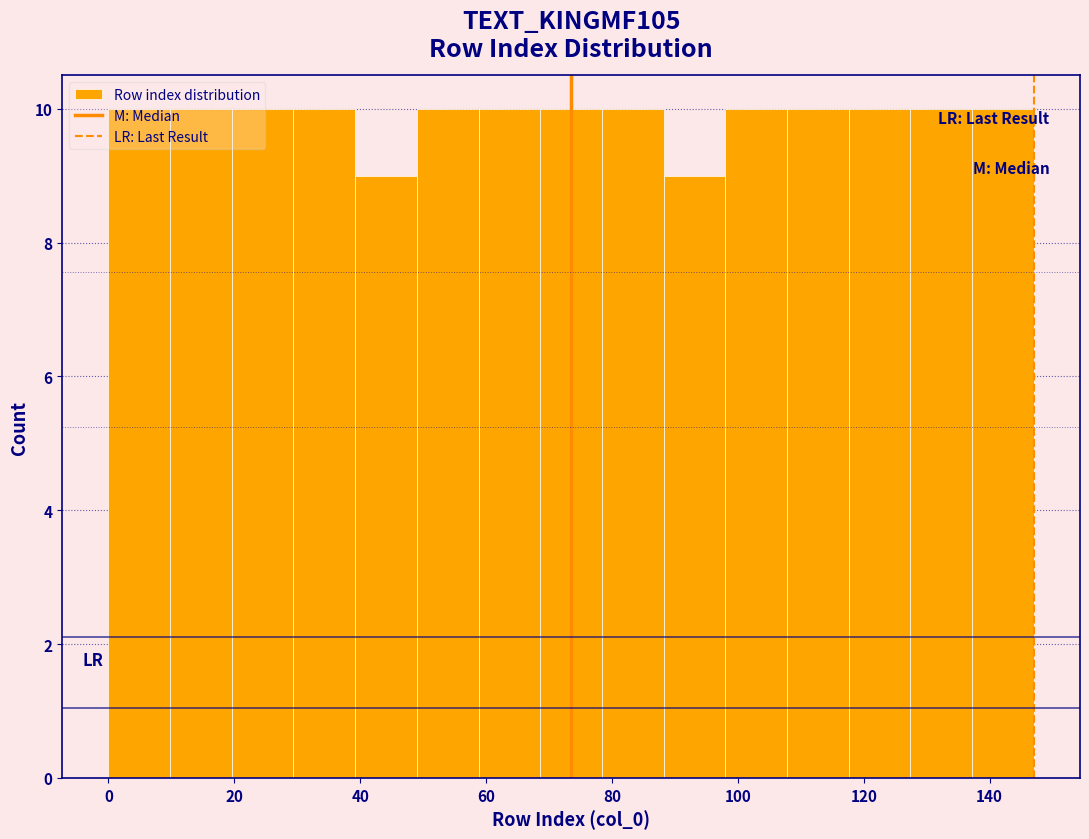

Reading left to right, transcribe this chart: for each bar, give the range it covers on the x-axis and its height. Neither the bar edges nor the heights are printed on the chart, so give them approximately, as read against the axes.

0.0 to 9.8: 10
9.8 to 19.6: 10
19.6 to 29.4: 10
29.4 to 39.2: 10
39.2 to 49.0: 9
49.0 to 58.8: 10
58.8 to 68.6: 10
68.6 to 78.4: 10
78.4 to 88.2: 10
88.2 to 98.0: 9
98.0 to 107.8: 10
107.8 to 117.6: 10
117.6 to 127.4: 10
127.4 to 137.2: 10
137.2 to 147.0: 10